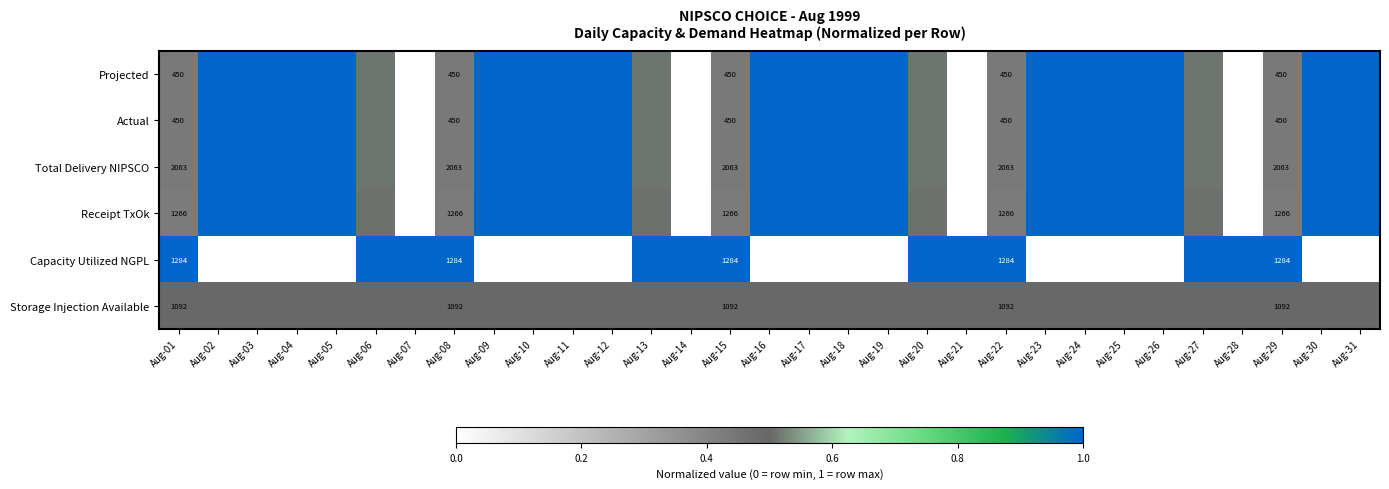

What is the difference between the maximum and minimum values in the Capacity Utilized NGPL series?

1.0